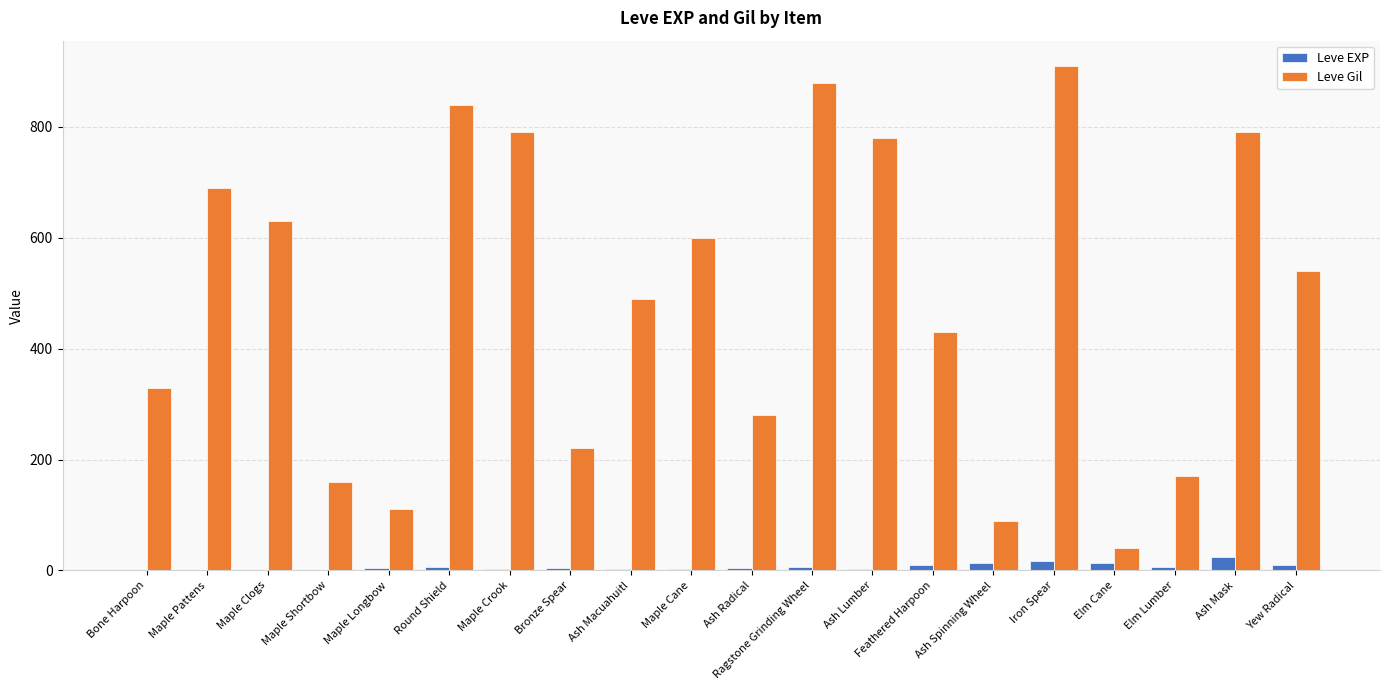

At which label is Leve Gil closest to 475?

Ash Macuahuitl